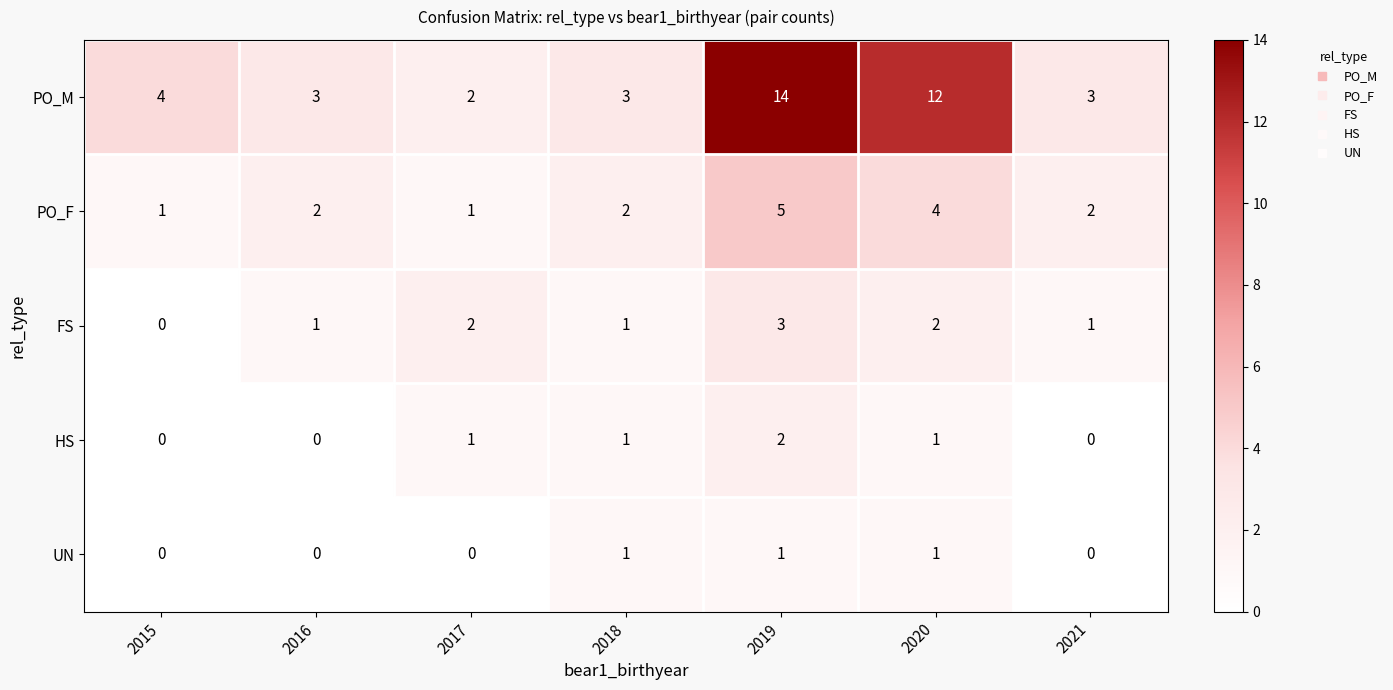

Which label corresponds to the largest value in the chart?

2019